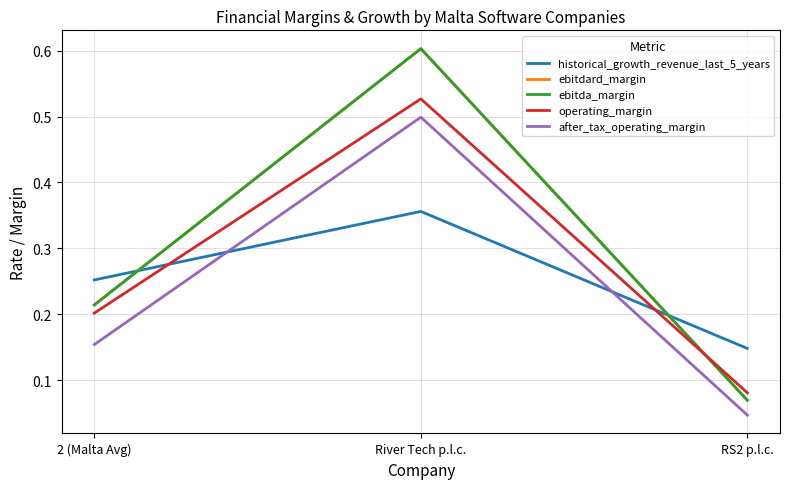

What is the total value across all series at RS2 p.l.c.?

0.4